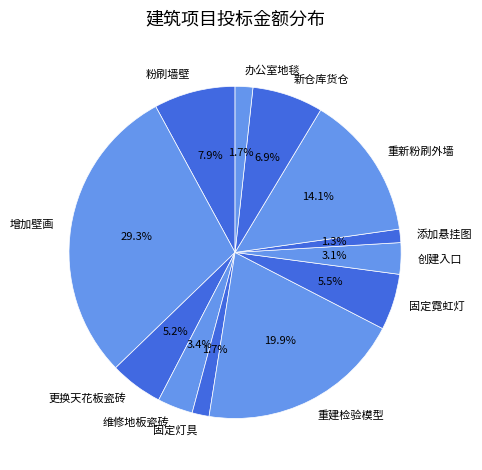

To the nearest percent, what is the difference between the largest and smallest slice percentages?

28%